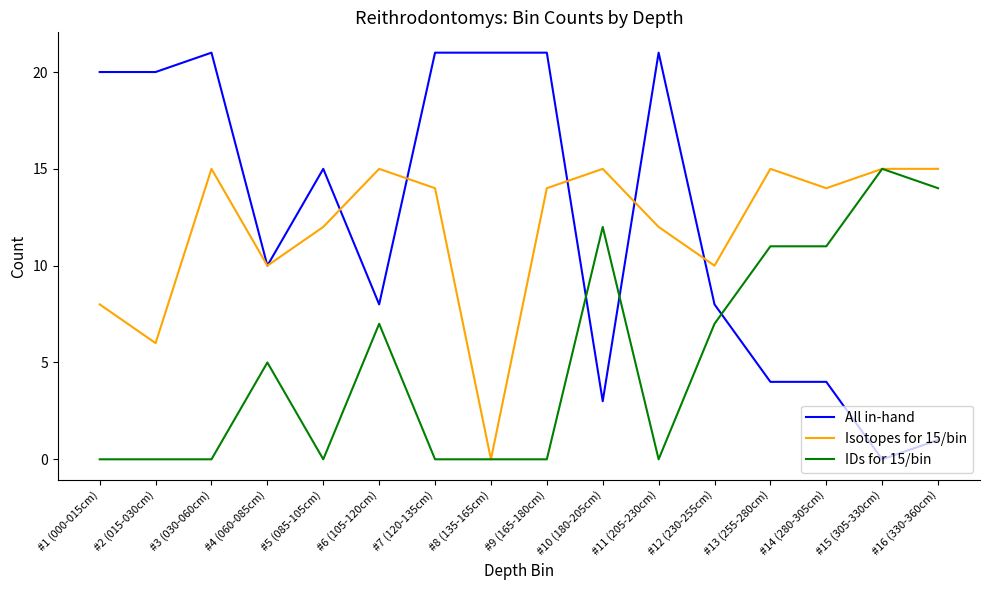

Reading left to right, what are all the values shown in this chart?

All in-hand: #1 (000-015cm)=20	#2 (015-030cm)=20	#3 (030-060cm)=21	#4 (060-085cm)=10	#5 (085-105cm)=15	#6 (105-120cm)=8	#7 (120-135cm)=21	#8 (135-165cm)=21	#9 (165-180cm)=21	#10 (180-205cm)=3	#11 (205-230cm)=21	#12 (230-255cm)=8	#13 (255-280cm)=4	#14 (280-305cm)=4	#15 (305-330cm)=0	#16 (330-360cm)=1
Isotopes for 15/bin: #1 (000-015cm)=8	#2 (015-030cm)=6	#3 (030-060cm)=15	#4 (060-085cm)=10	#5 (085-105cm)=12	#6 (105-120cm)=15	#7 (120-135cm)=14	#8 (135-165cm)=0	#9 (165-180cm)=14	#10 (180-205cm)=15	#11 (205-230cm)=12	#12 (230-255cm)=10	#13 (255-280cm)=15	#14 (280-305cm)=14	#15 (305-330cm)=15	#16 (330-360cm)=15
IDs for 15/bin: #1 (000-015cm)=0	#2 (015-030cm)=0	#3 (030-060cm)=0	#4 (060-085cm)=5	#5 (085-105cm)=0	#6 (105-120cm)=7	#7 (120-135cm)=0	#8 (135-165cm)=0	#9 (165-180cm)=0	#10 (180-205cm)=12	#11 (205-230cm)=0	#12 (230-255cm)=7	#13 (255-280cm)=11	#14 (280-305cm)=11	#15 (305-330cm)=15	#16 (330-360cm)=14